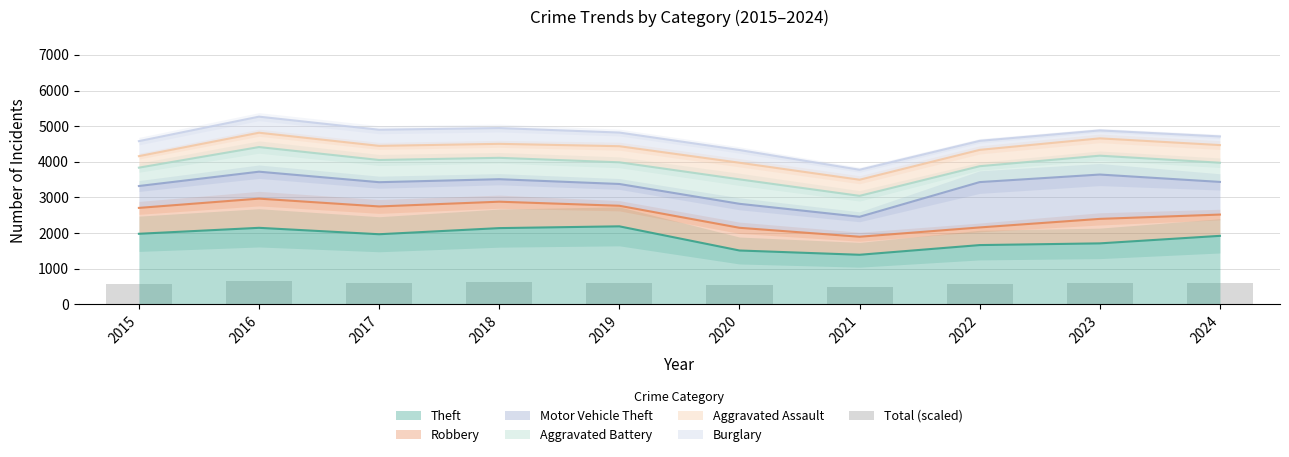

What is the highest value of the Theft series?

2190